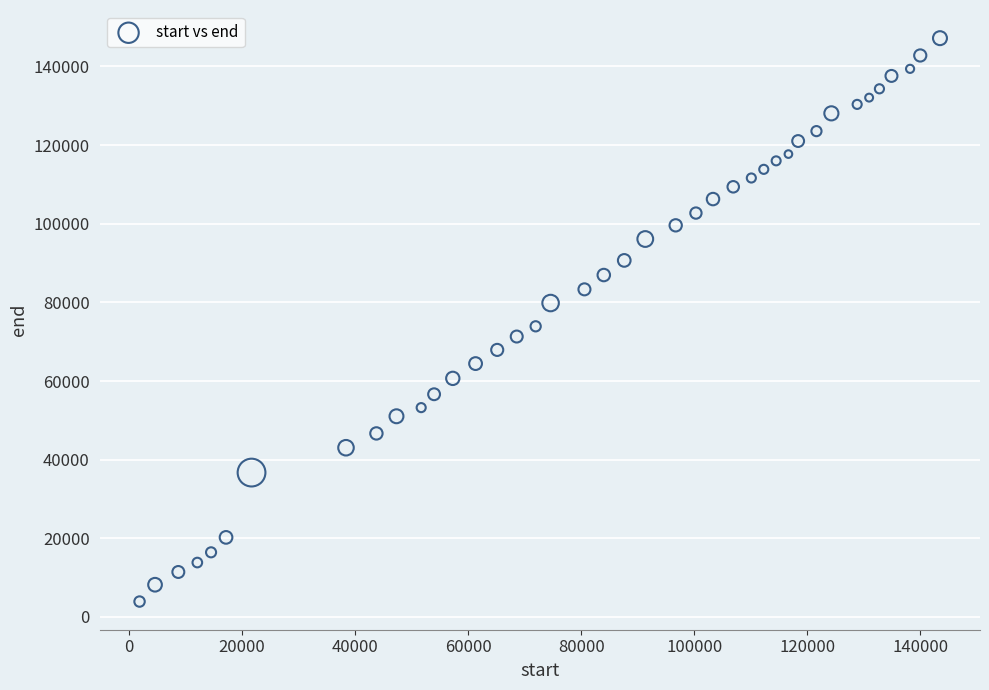

What Y value in the scatter plot is closest to 75560?

73920